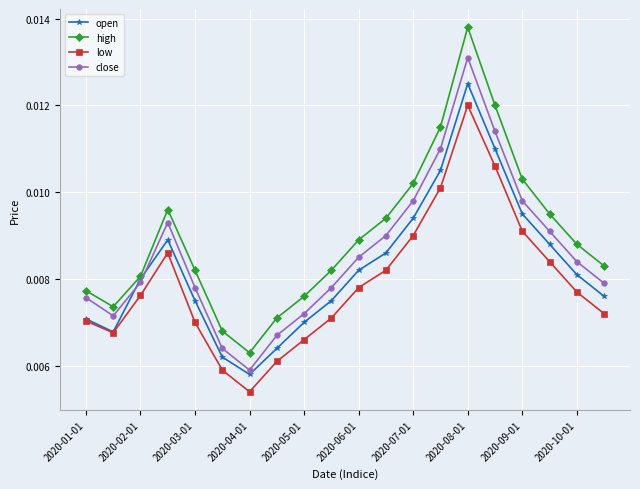

Rank the series by their maximum value, from lowest to highest.

low, open, close, high